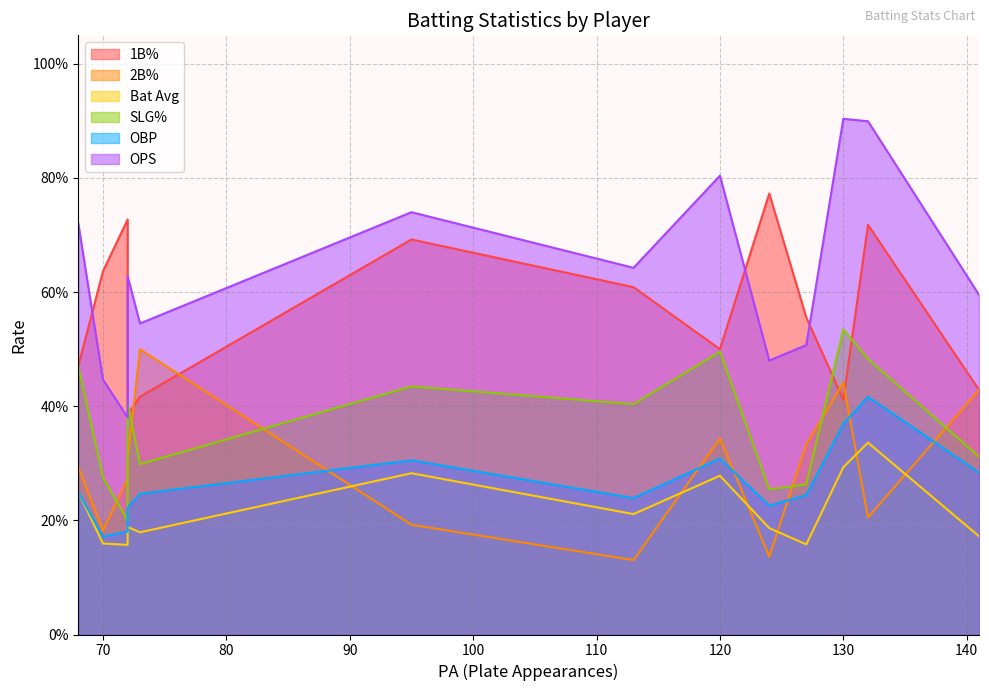

True or false: 2B% has more than 0 points higher than both neighbors.

True